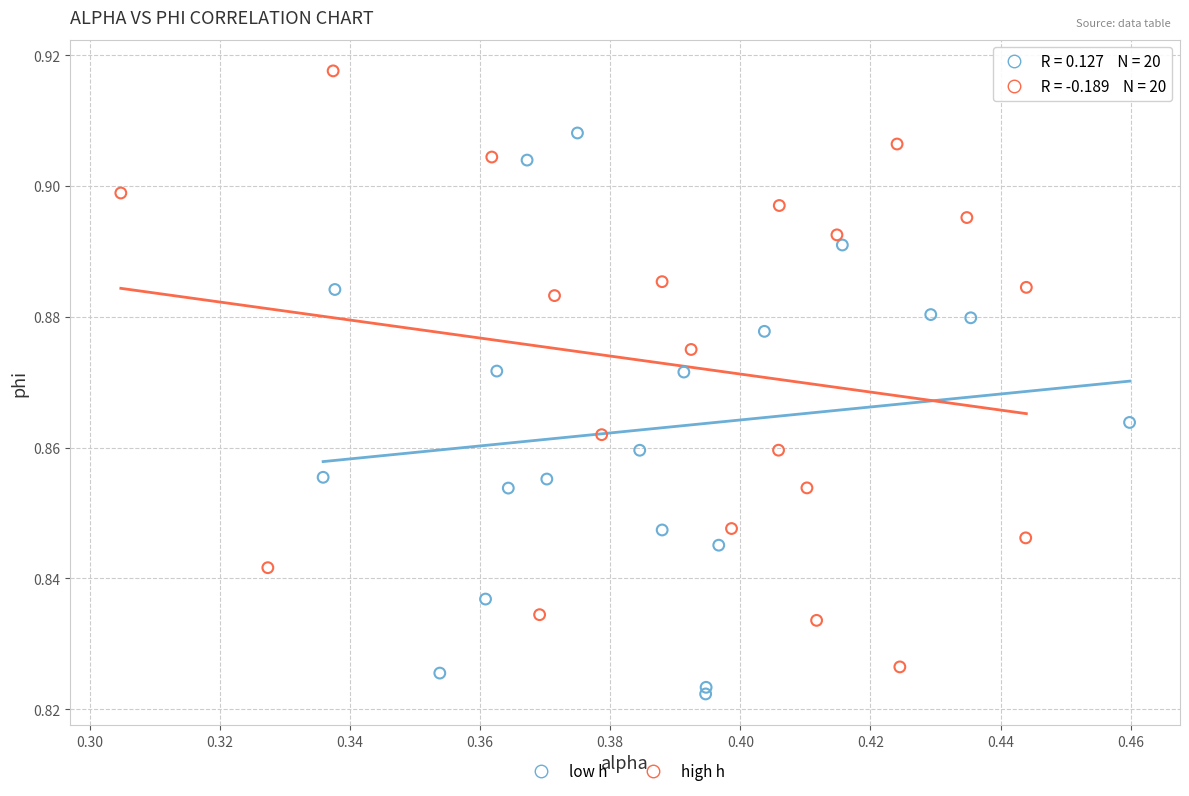

What are all the series names shown in the legend?

low h, high h